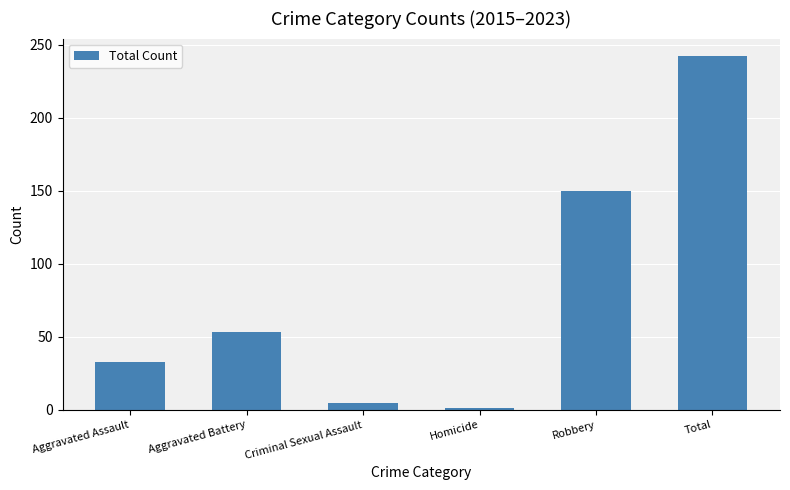

How many bars are there in total?

6